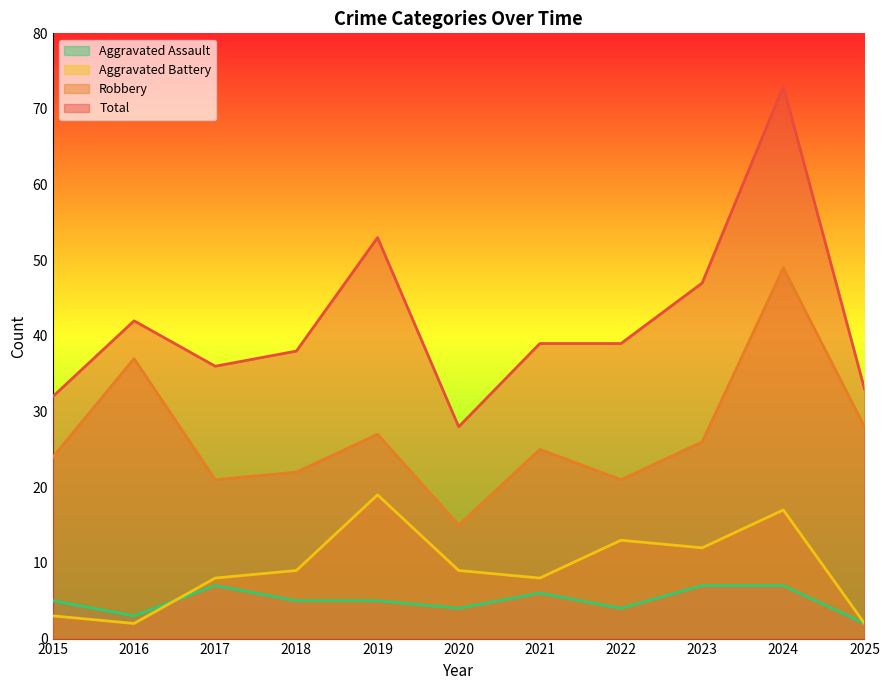

What is the total value across all series at 2022?

77